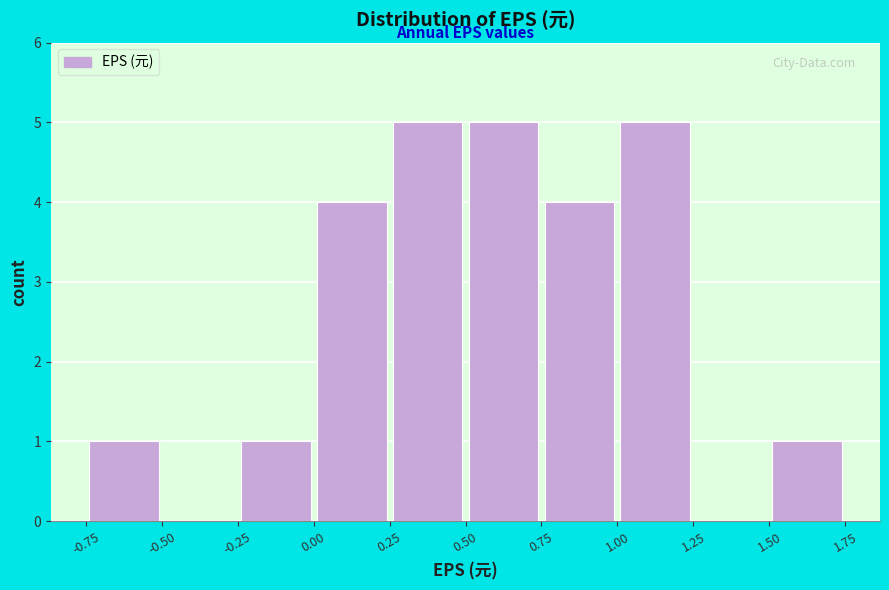

Reading left to right, transcribe this chart: for each bar, give the range it covers on the x-axis and its height. The values are not printed on the chart, so give them approximately, as read against the axis.

-0.75 to -0.50: 1
-0.50 to -0.25: 0
-0.25 to 0.00: 1
0.00 to 0.25: 4
0.25 to 0.50: 5
0.50 to 0.75: 5
0.75 to 1.00: 4
1.00 to 1.25: 5
1.25 to 1.50: 0
1.50 to 1.75: 1